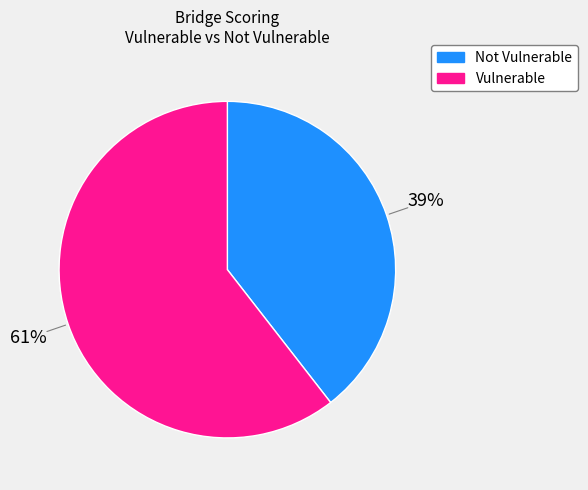

Count the number of slices in the pie.

2